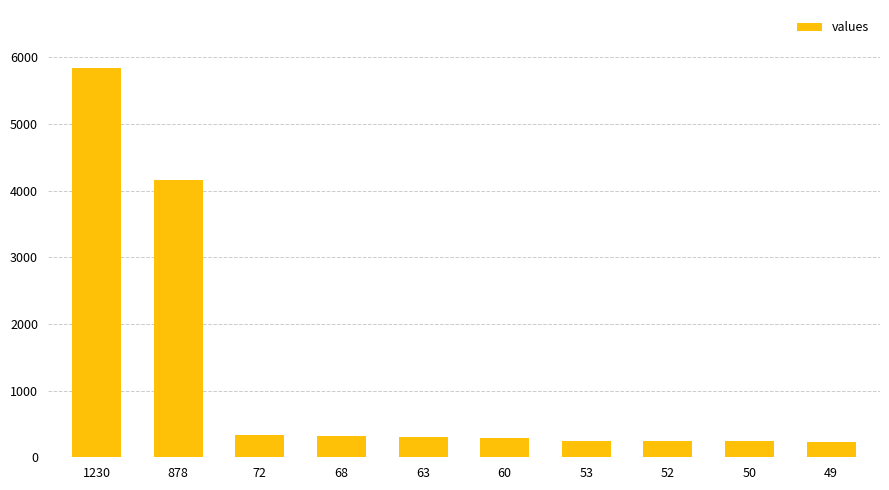

At which label is the value closest to 3033?

878